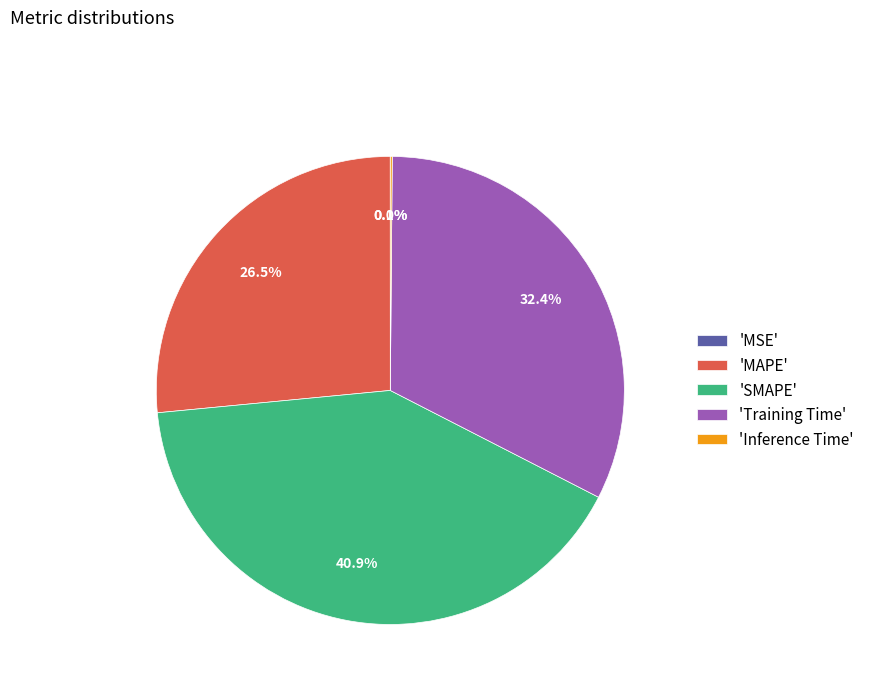

What is the largest slice in the pie chart?

'SMAPE'